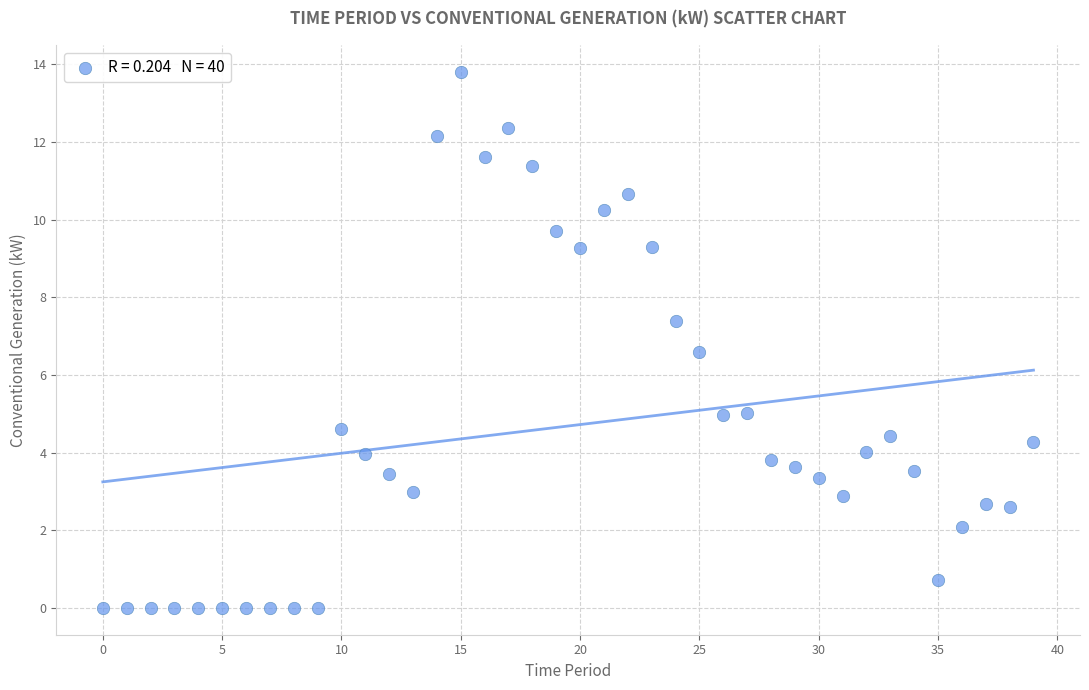

What is the range of Y values (max minus min)?

13.8